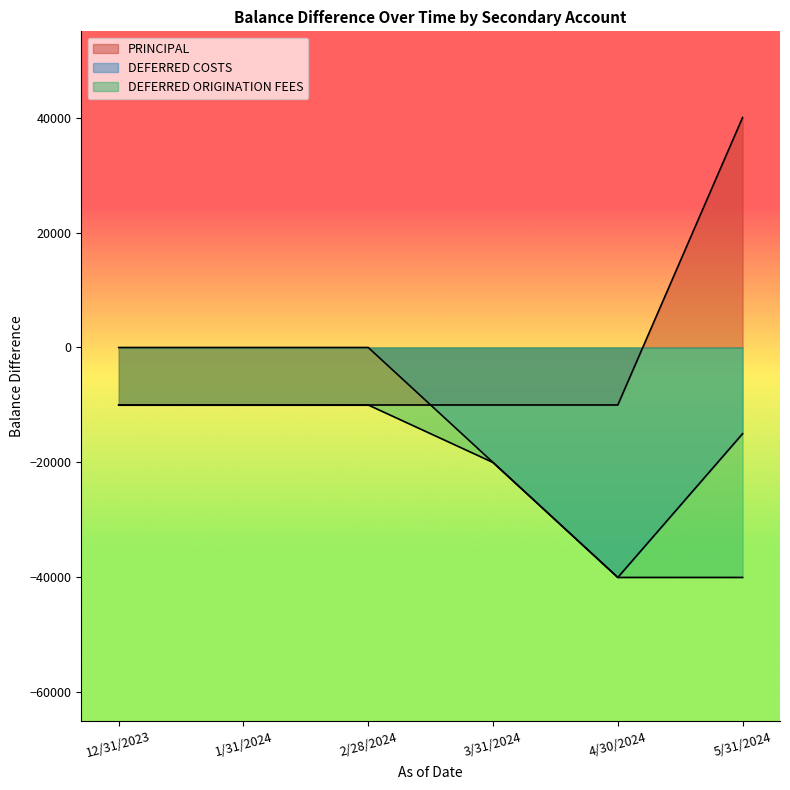

Which series has the largest range (max minus min)?

PRINCIPAL